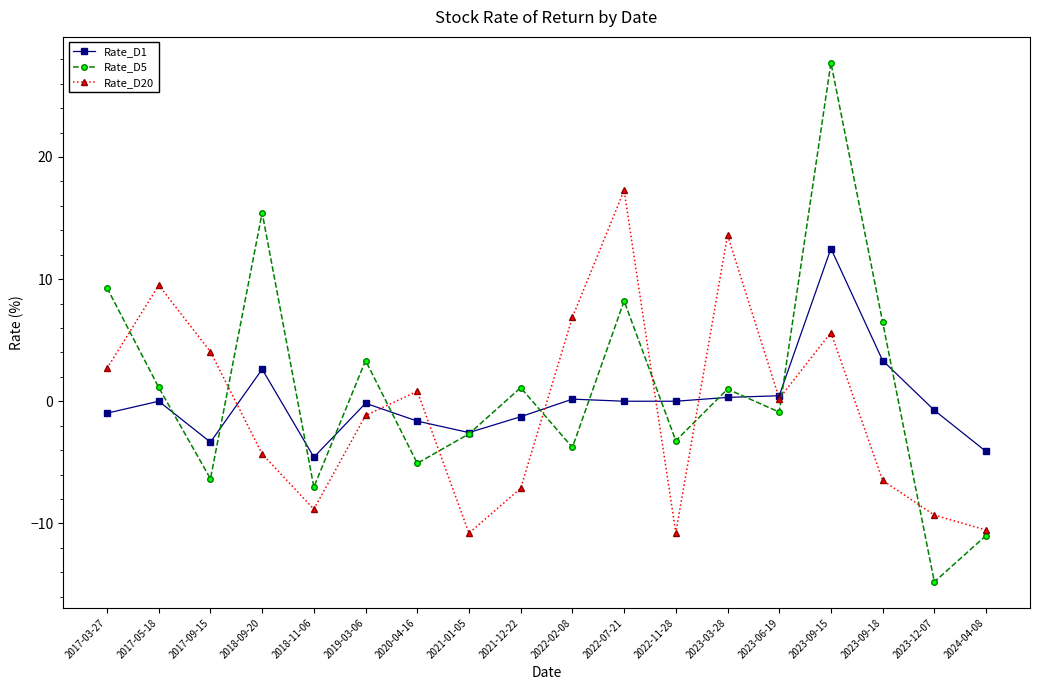

What is the label of the 12th point from the right?

2020-04-16